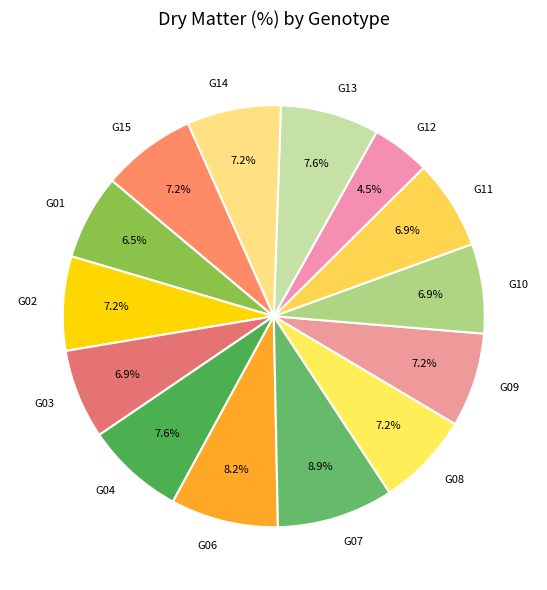

Does G10 account for over 50% of the chart?

No